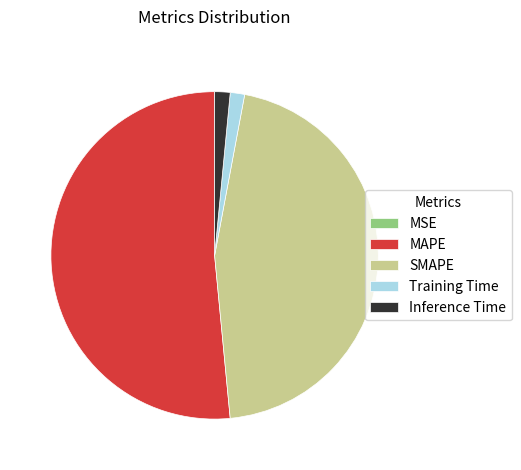

True or false: MAPE accounts for 37% of the total.

False